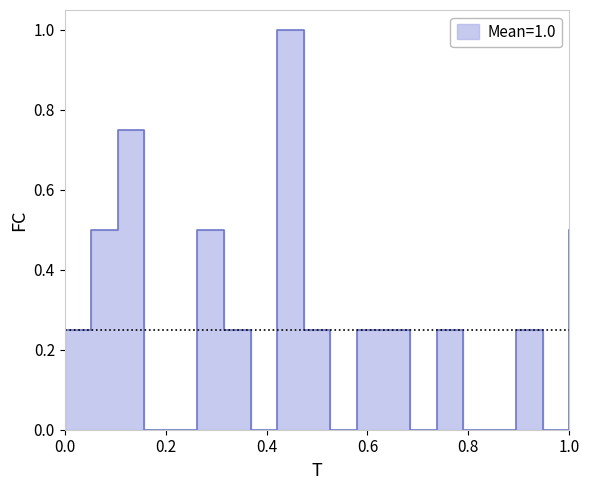

Is it true that the value at 3 is 0.8?

True